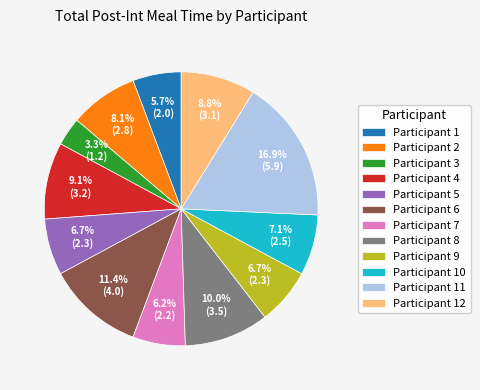

To the nearest percent, what is the difference between the largest and smallest slice percentages?

14%